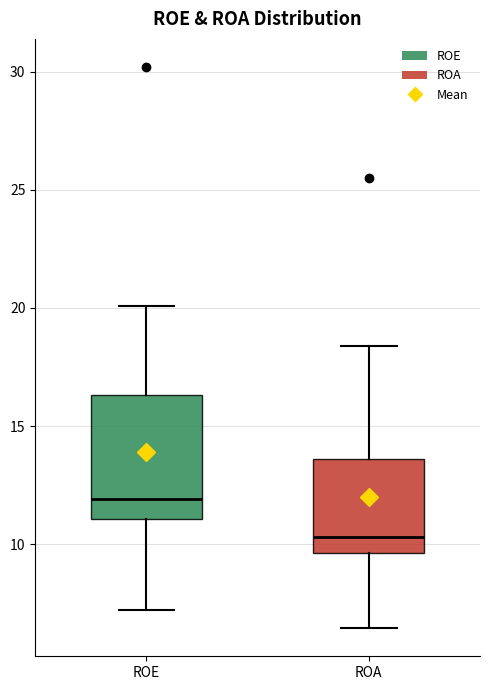

Reading left to right, transcribe this box plot: for each box, give where its median line is, the range the box spans, and where its two whiskers end, as read against the y-axis. The values are not printed on the chart, so give them approximately, as read against the axis.

ROE: median 12.0, box 11.0 to 16.5, whiskers 7.0 to 20.0
ROA: median 10.5, box 9.5 to 13.5, whiskers 6.5 to 18.5